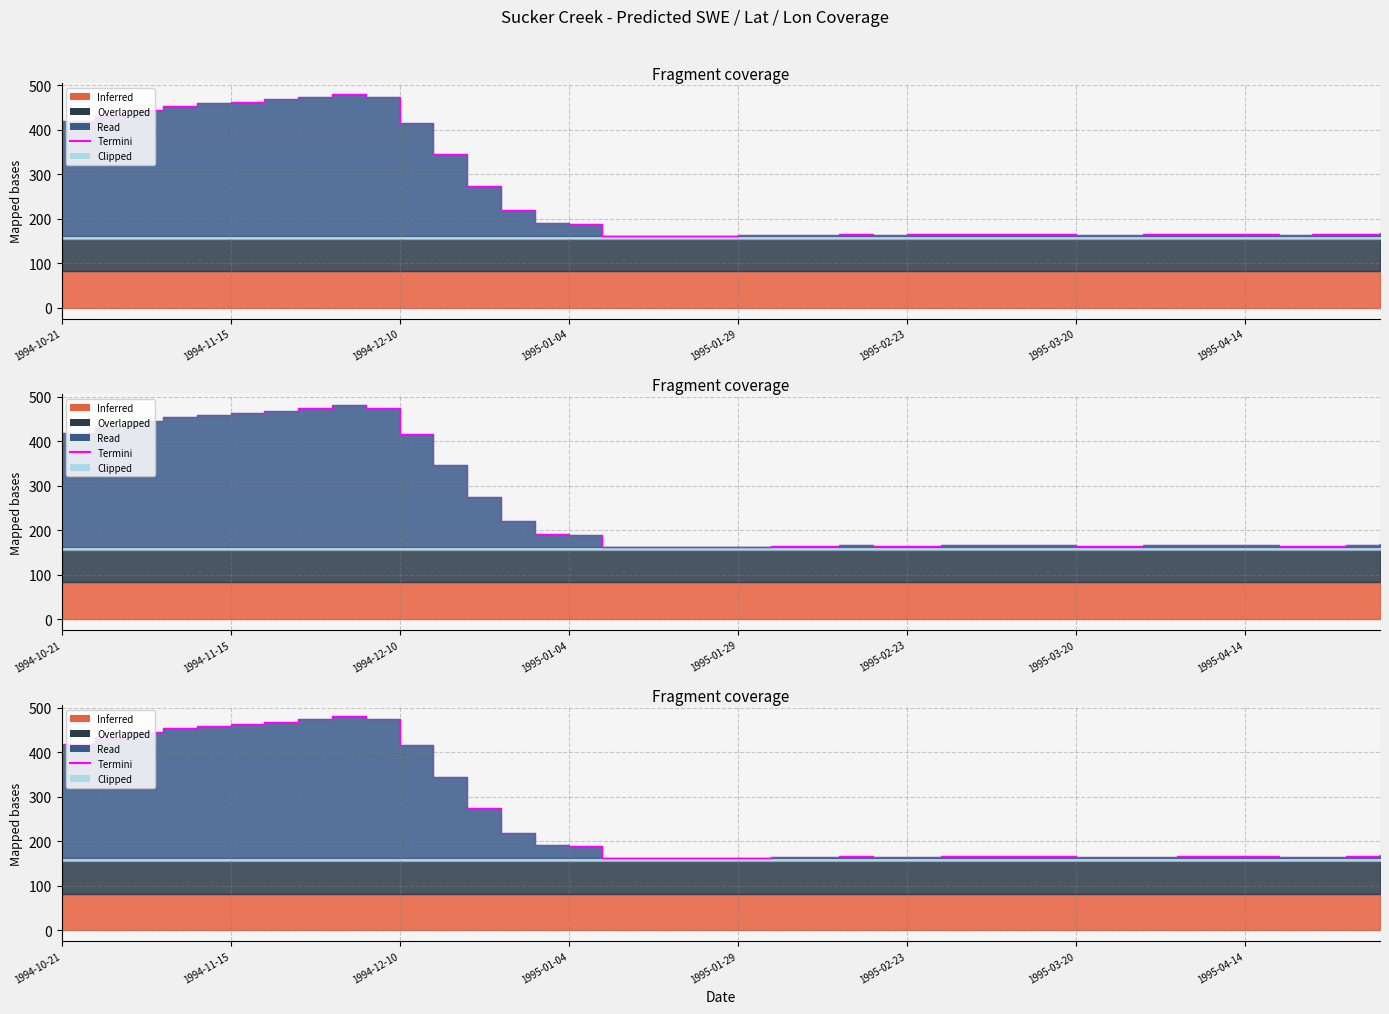

True or false: the data has more than 0 interior local peaks.

True